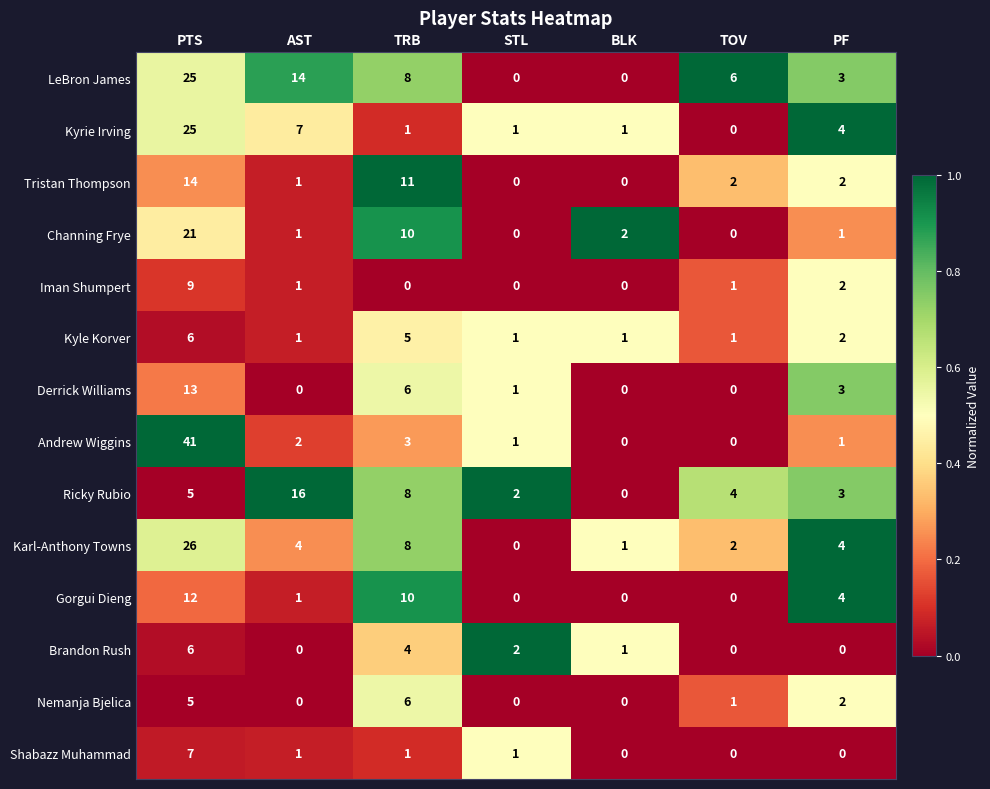

The Kyle Korver series shows 1 at BLK. True or false?

True